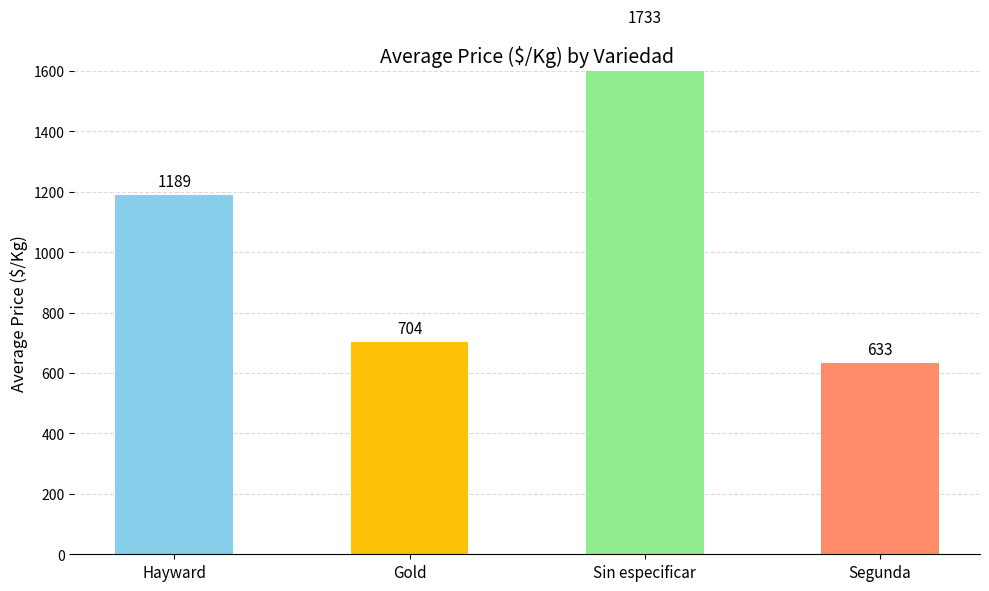

The value at Hayward is 1632. True or false?

False